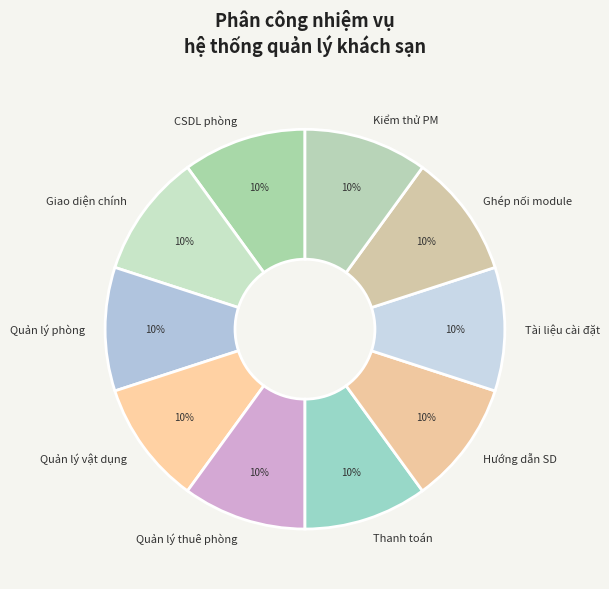

Does any single category account for the majority?

No